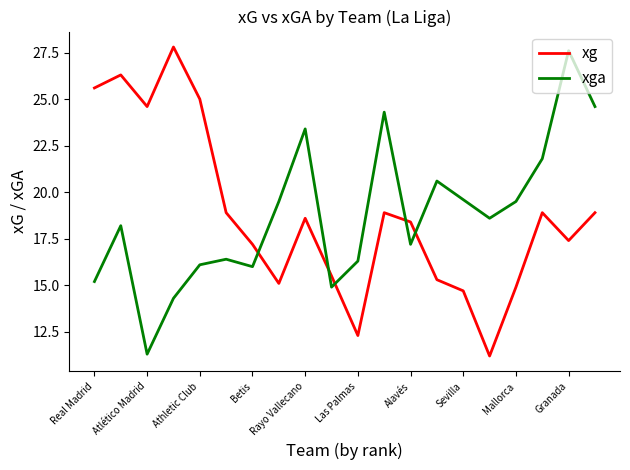

What is the greatest value displayed?

27.8